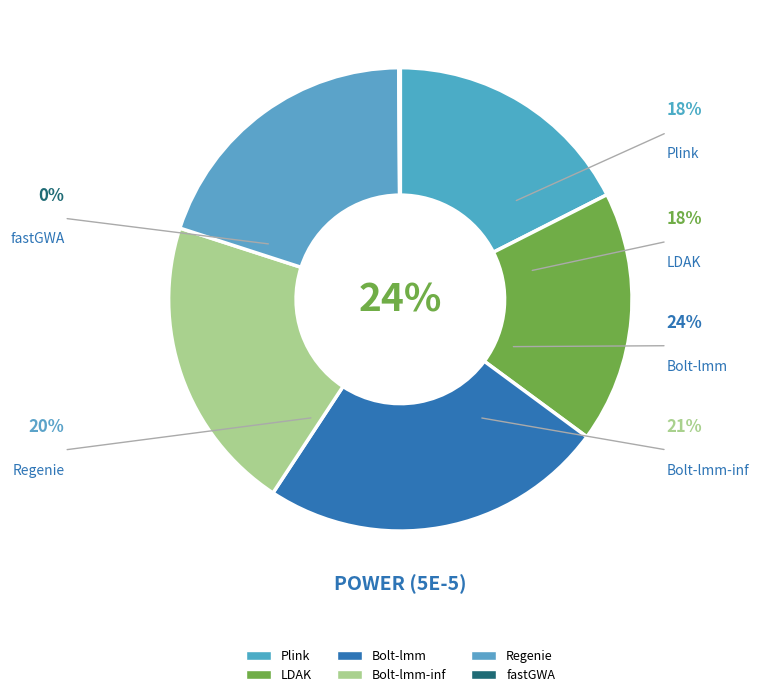

How many segments does this pie chart have?

6